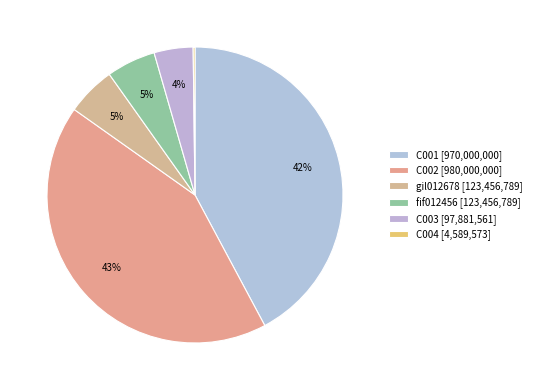

Which category has the smallest portion of the pie?

C004